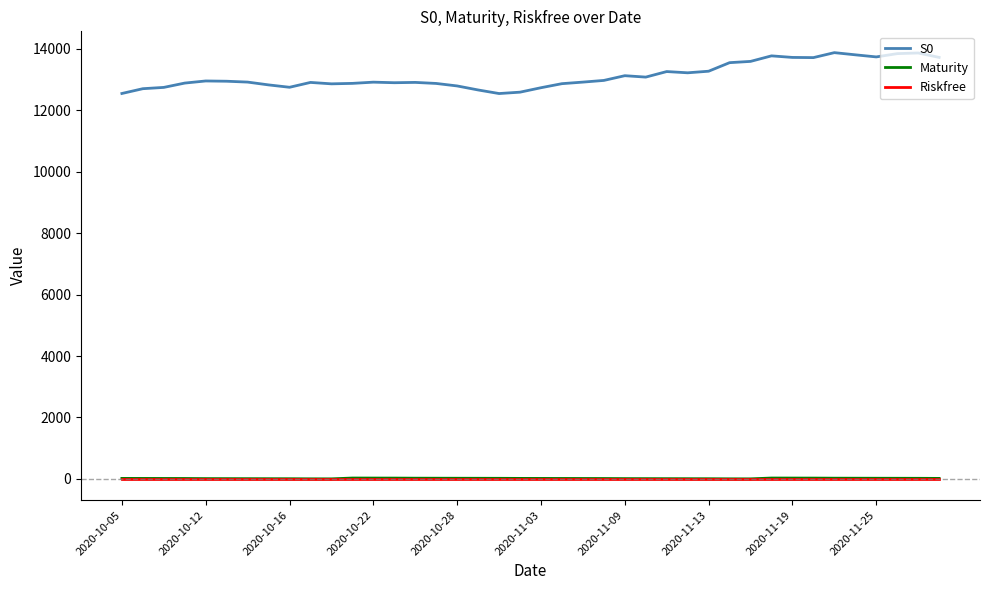

What is the sum of all S0 values?

524808.1